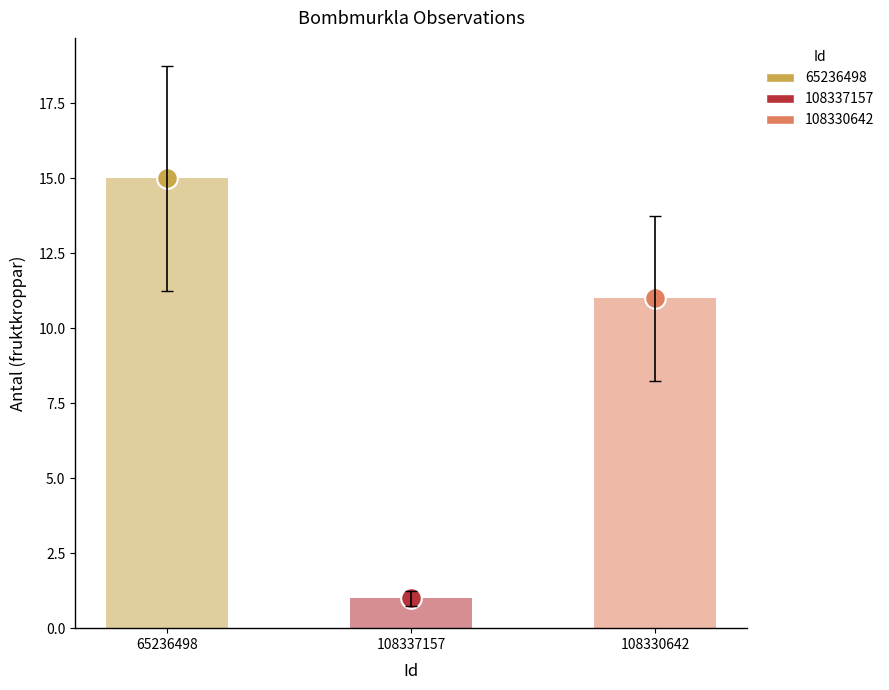

Approximately how many times larger is the value at 108337157 compared to 108330642?

0.1